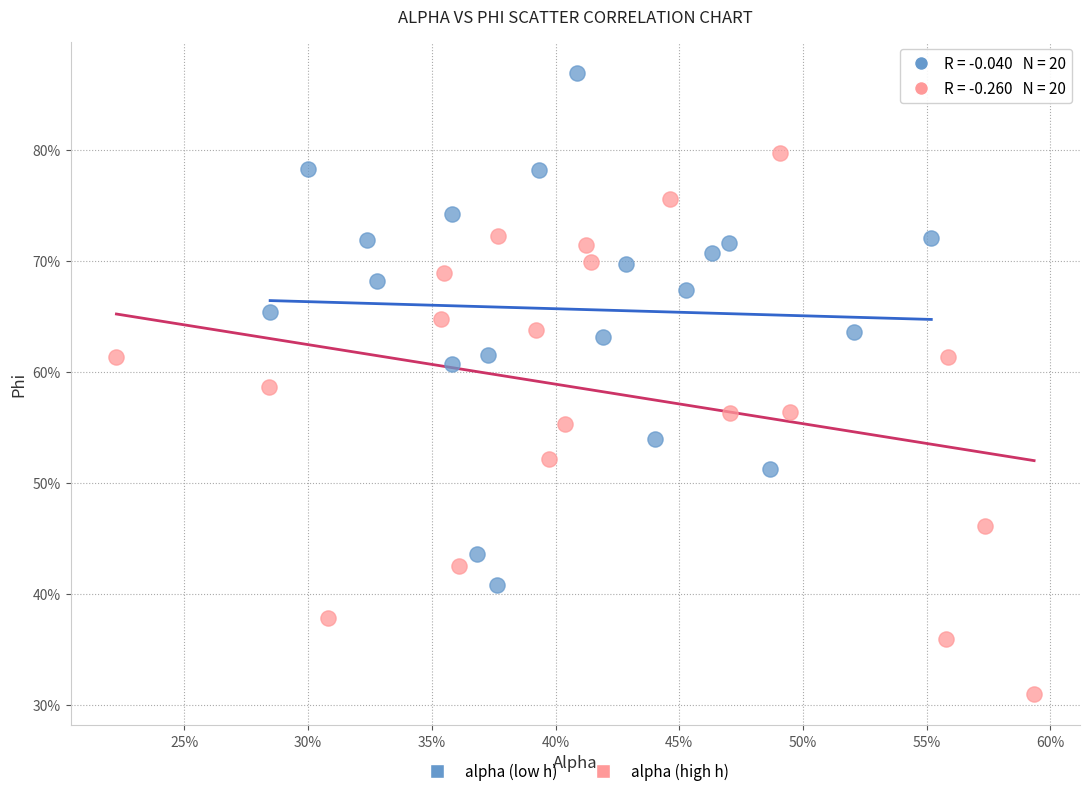

What are all the series names shown in the legend?

alpha (low h), alpha (high h)